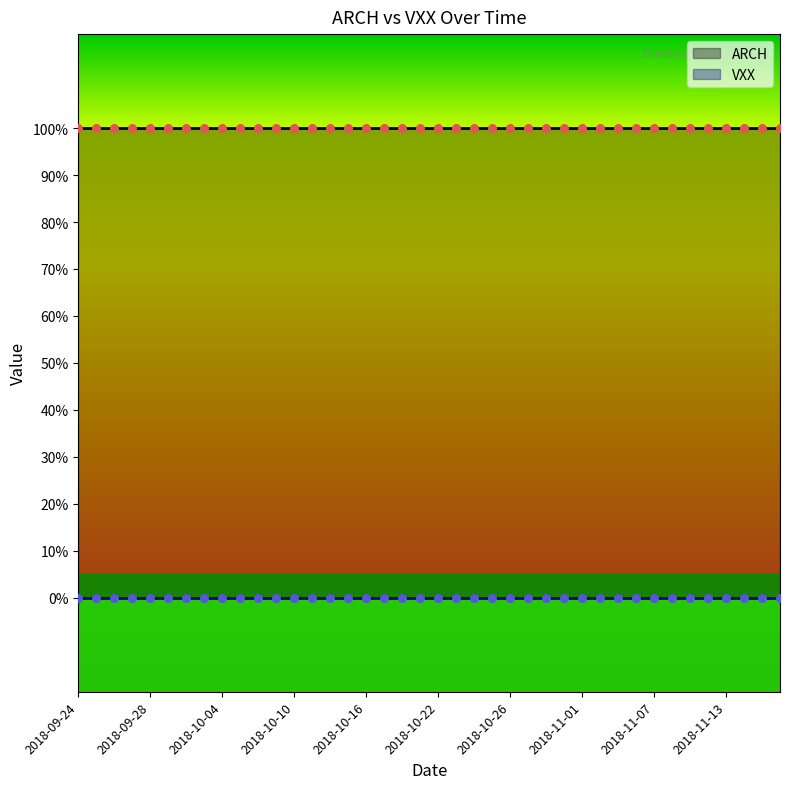

Which series has the largest Y range (max minus min)?

ARCH